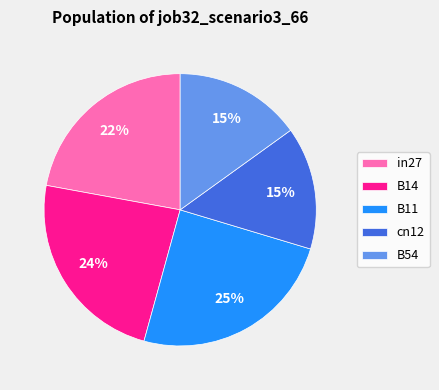

To the nearest percent, what is the difference between the in27 and B54 slice percentages?

7%